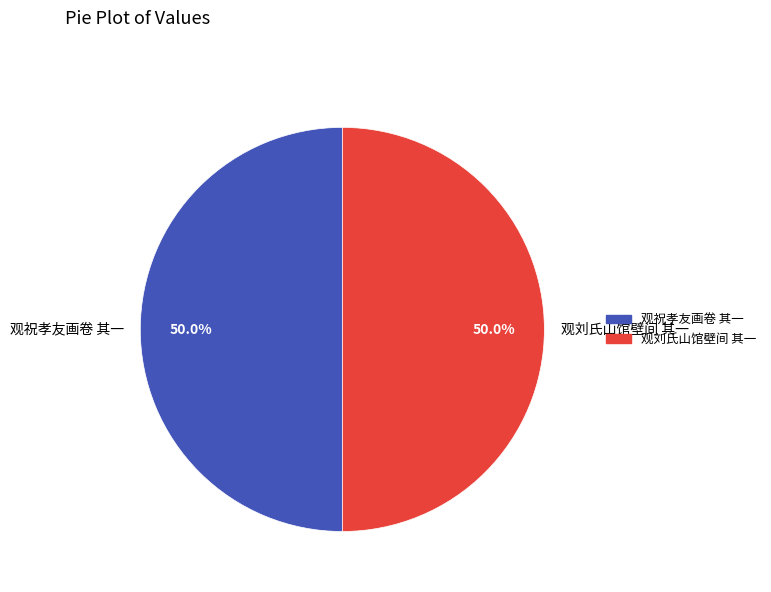

How much of the chart is everything except 观祝孝友画卷 其一?

50.0%